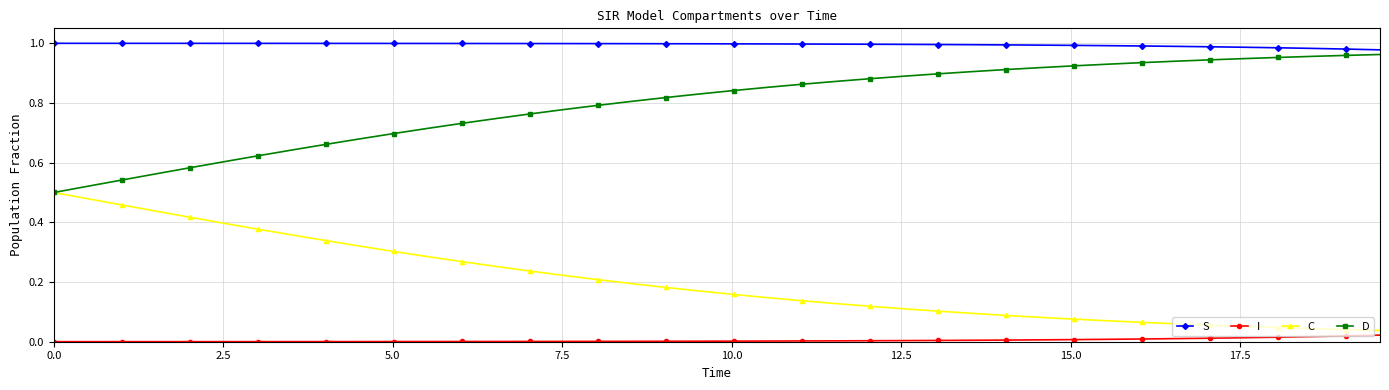

How many categories are shown in the chart?

40